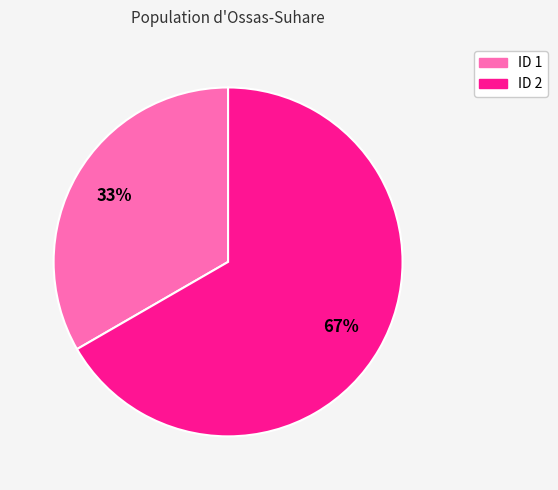

Between ID 2 and ID 1, which is larger?

ID 2